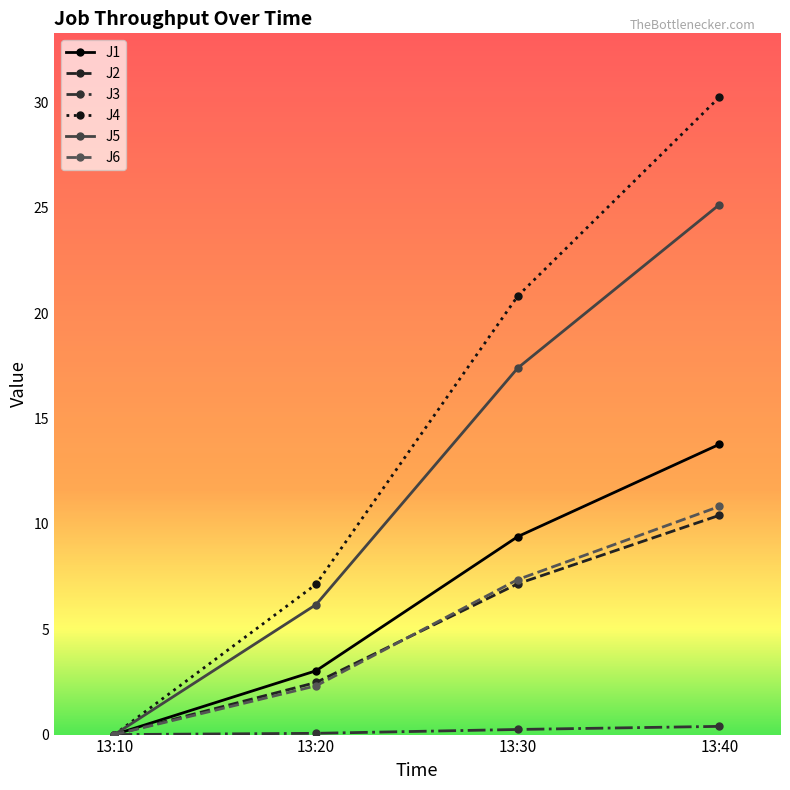

At how many categories does at least one series exceed 5?

3